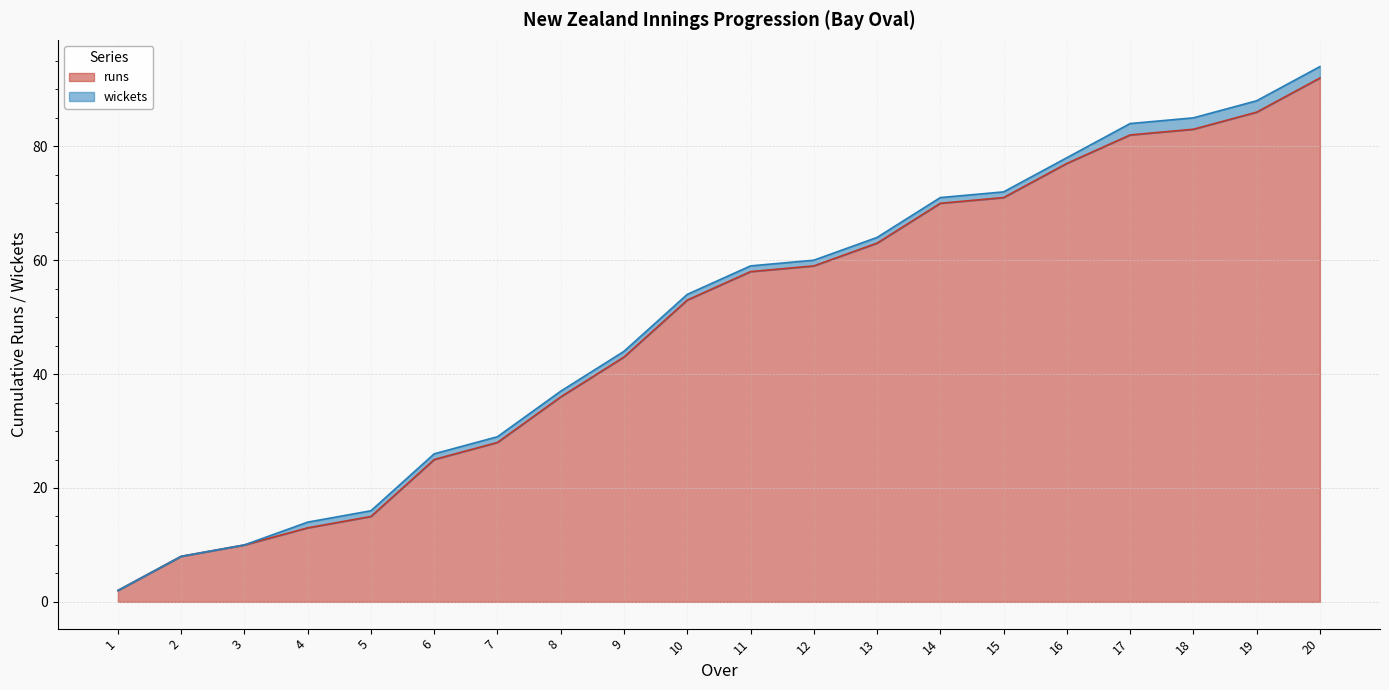

Count the number of categories in the chart.

20